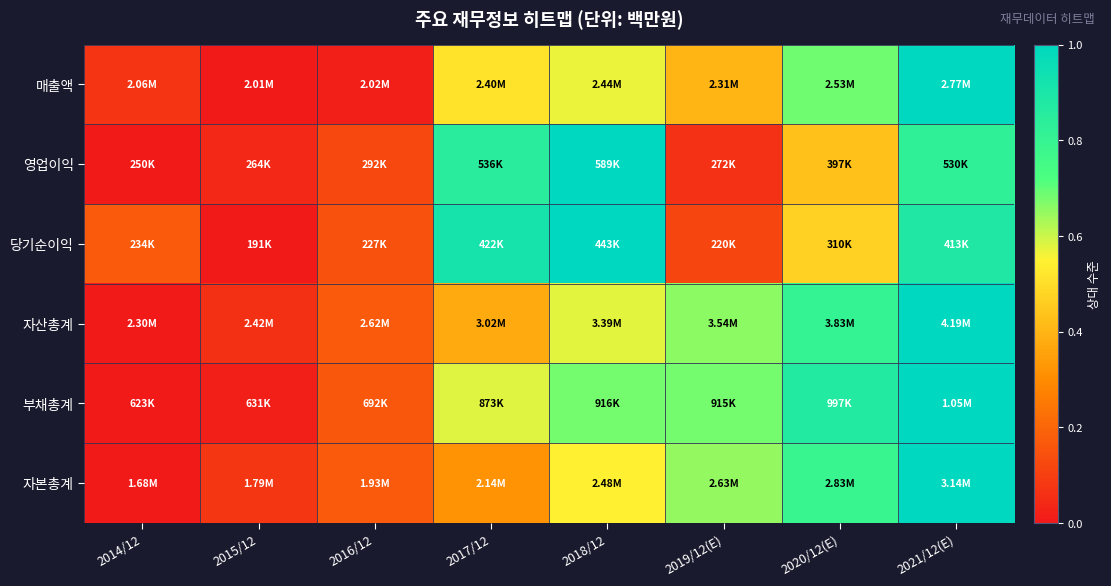

Rank the series at 2019/12(E) from lowest to highest value.

영업이익, 당기순이익, 매출액, 자본총계, 자산총계, 부채총계